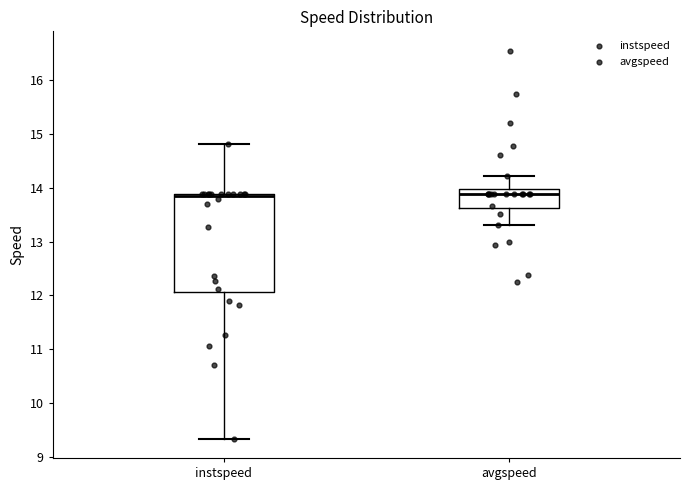

Comparing the boxes themselves (not the whiskers), which one is the tallest?

instspeed